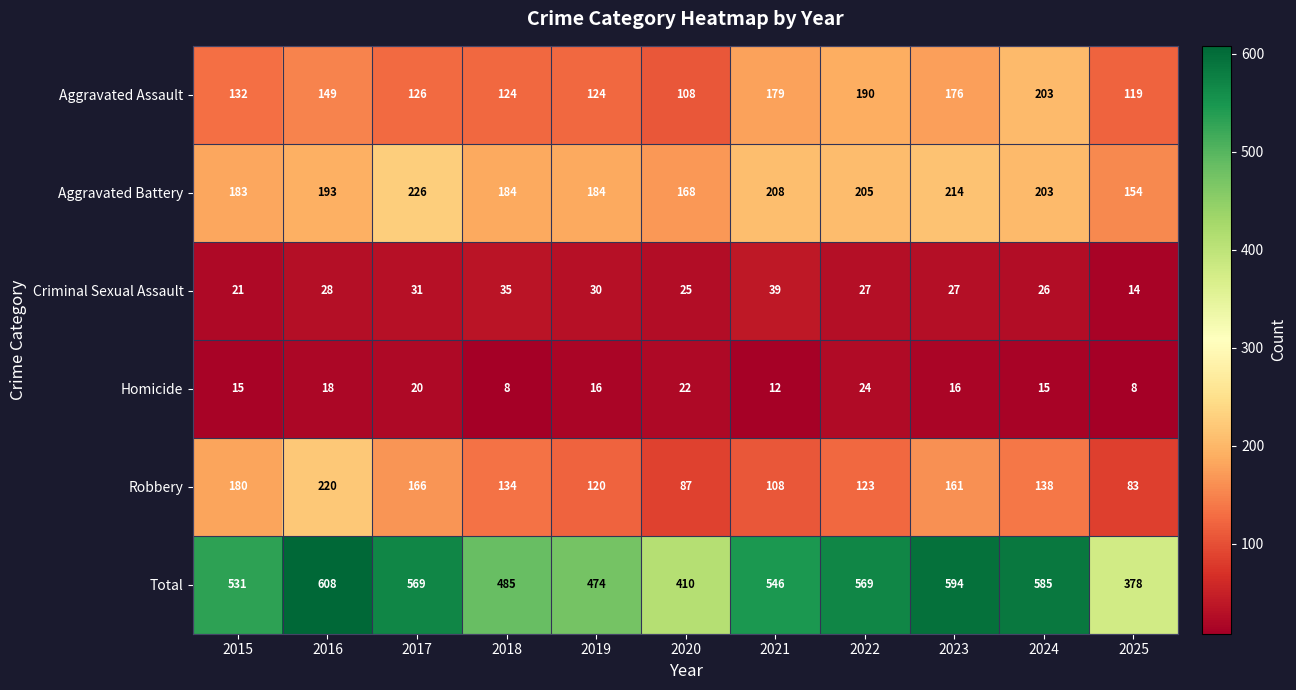

Where does the Criminal Sexual Assault series first go above 27?

2016